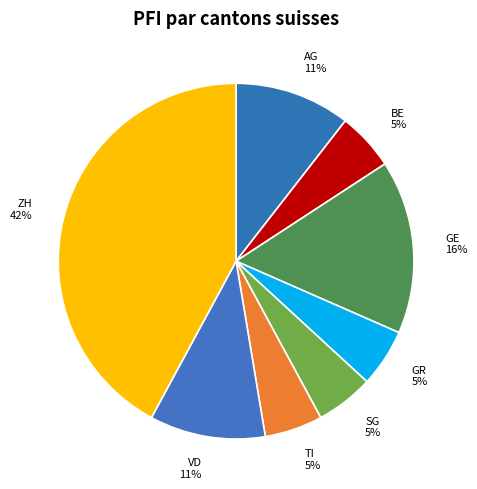

Is the sum of ZH and VD greater than half?

Yes